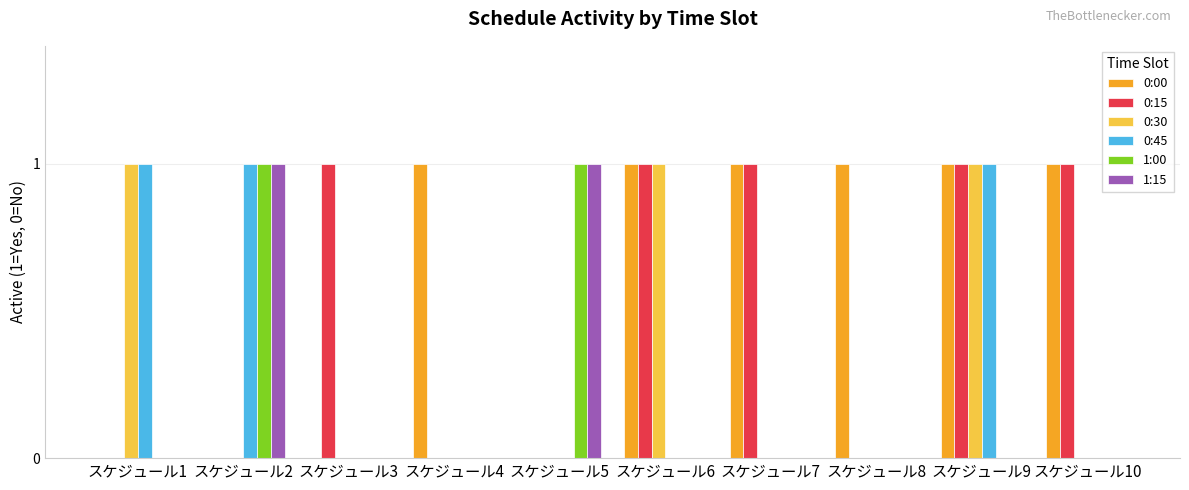

Reading right to left, extract all data points from this chart.

0:00: スケジュール10=1	スケジュール9=1	スケジュール8=1	スケジュール7=1	スケジュール6=1	スケジュール5=0	スケジュール4=1	スケジュール3=0	スケジュール2=0	スケジュール1=0
0:15: スケジュール10=1	スケジュール9=1	スケジュール8=0	スケジュール7=1	スケジュール6=1	スケジュール5=0	スケジュール4=0	スケジュール3=1	スケジュール2=0	スケジュール1=0
0:30: スケジュール10=0	スケジュール9=1	スケジュール8=0	スケジュール7=0	スケジュール6=1	スケジュール5=0	スケジュール4=0	スケジュール3=0	スケジュール2=0	スケジュール1=1
0:45: スケジュール10=0	スケジュール9=1	スケジュール8=0	スケジュール7=0	スケジュール6=0	スケジュール5=0	スケジュール4=0	スケジュール3=0	スケジュール2=1	スケジュール1=1
1:00: スケジュール10=0	スケジュール9=0	スケジュール8=0	スケジュール7=0	スケジュール6=0	スケジュール5=1	スケジュール4=0	スケジュール3=0	スケジュール2=1	スケジュール1=0
1:15: スケジュール10=0	スケジュール9=0	スケジュール8=0	スケジュール7=0	スケジュール6=0	スケジュール5=1	スケジュール4=0	スケジュール3=0	スケジュール2=1	スケジュール1=0